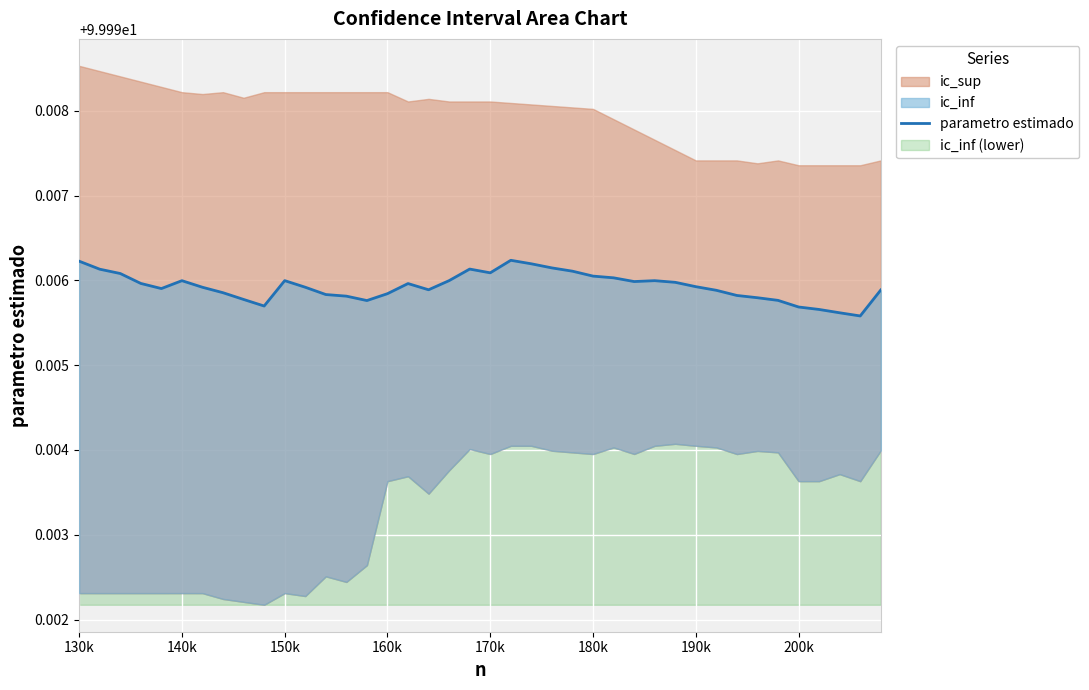

Reading left to right, transcribe all the data shown in this chart.

100.0	100.0	100.0	100.0	100.0	100.0	100.0	100.0	100.0	100.0	100.0	100.0	100.0	100.0	100.0	100.0	100.0	100.0	100.0	100.0	100.0	100.0	100.0	100.0	100.0	100.0	100.0	100.0	100.0	100.0	100.0	100.0	100.0	100.0	100.0	100.0	100.0	100.0	100.0	100.0